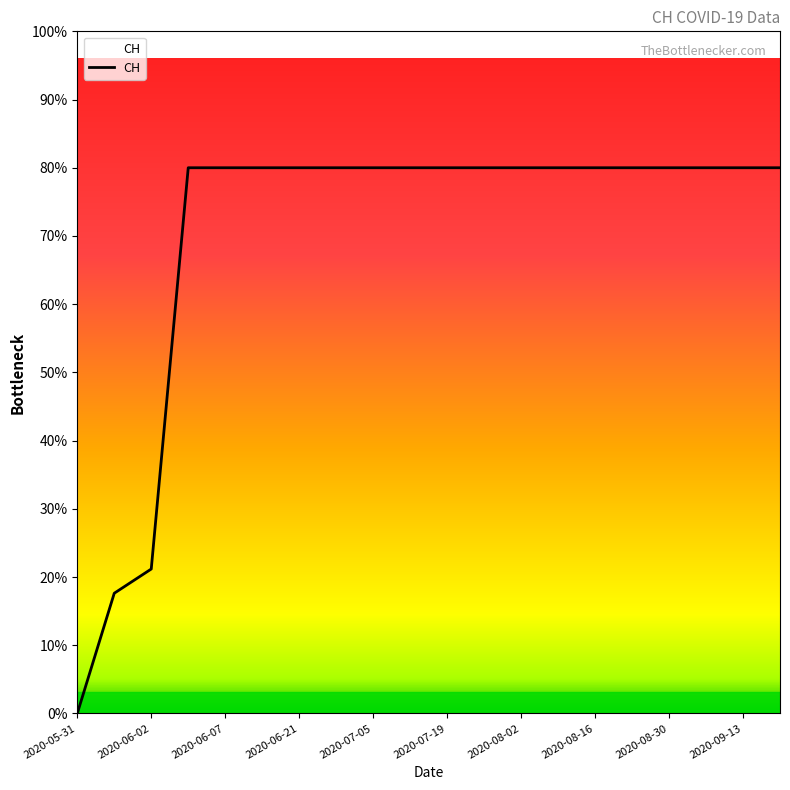

Does the chart display data point markers on the line(s)?

No